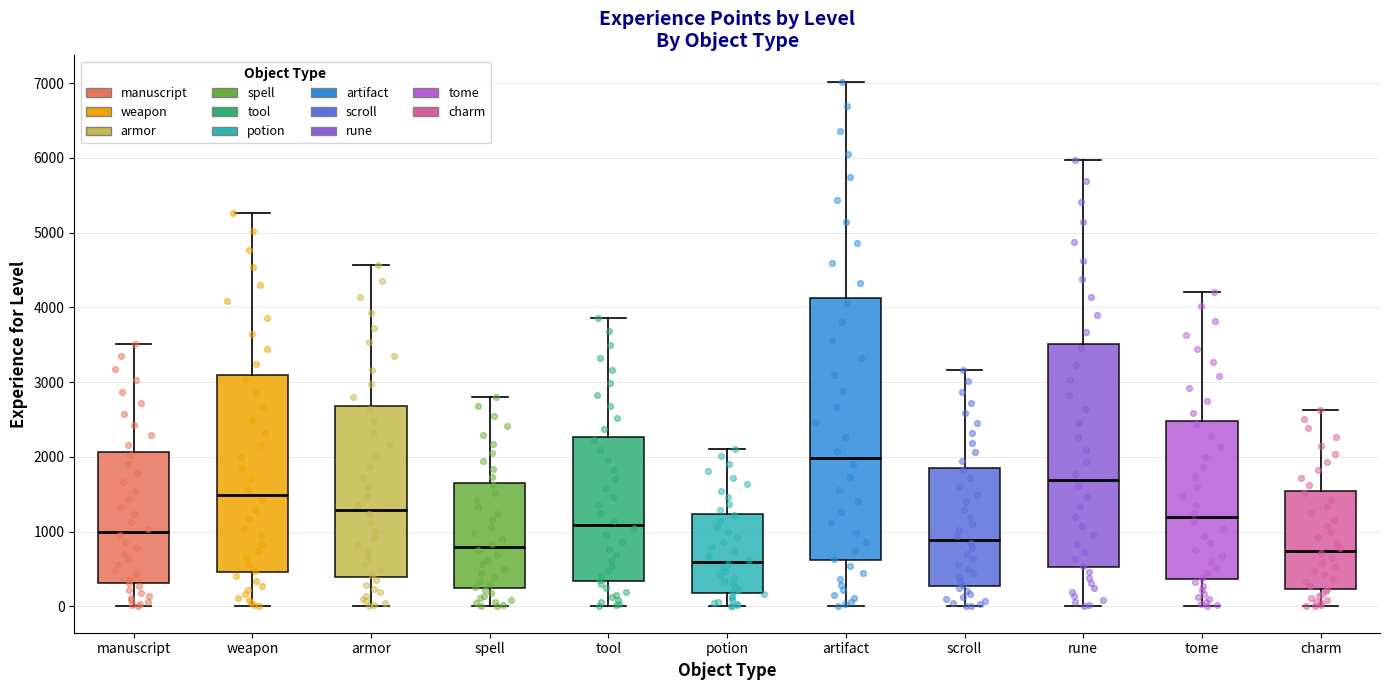

Where does the median line of the box for spell sit on the y-axis? The values are not printed on the chart, so give them approximately, as read against the axis.

800